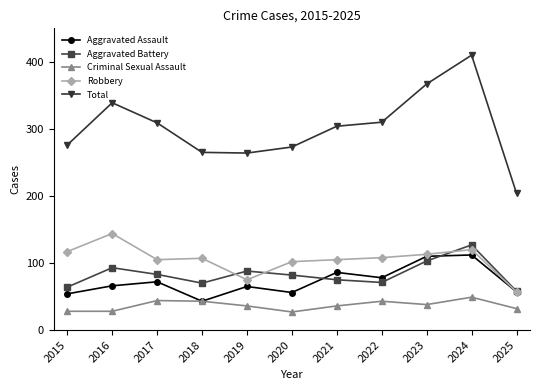

At which category does the chart reach its peak across all series?

2024